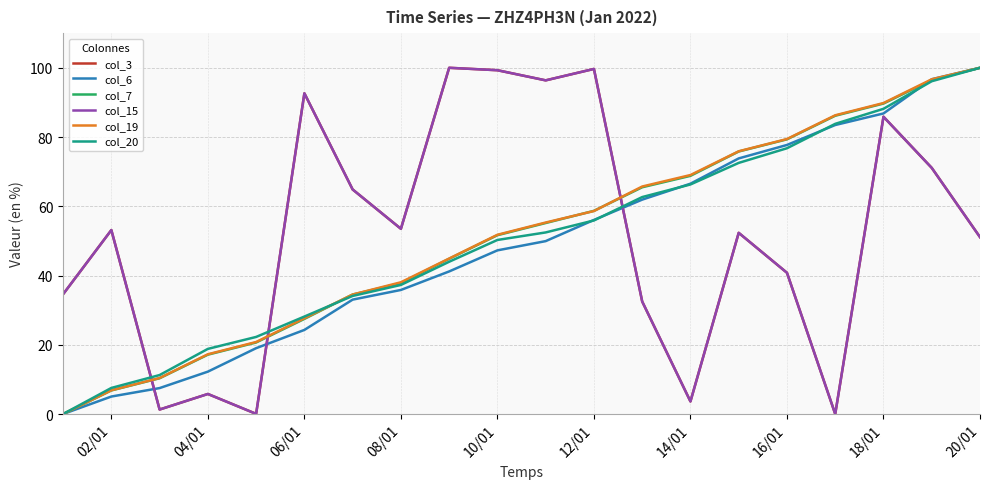

What is the difference between the second highest and second lowest values in the col_15 series?

99.6